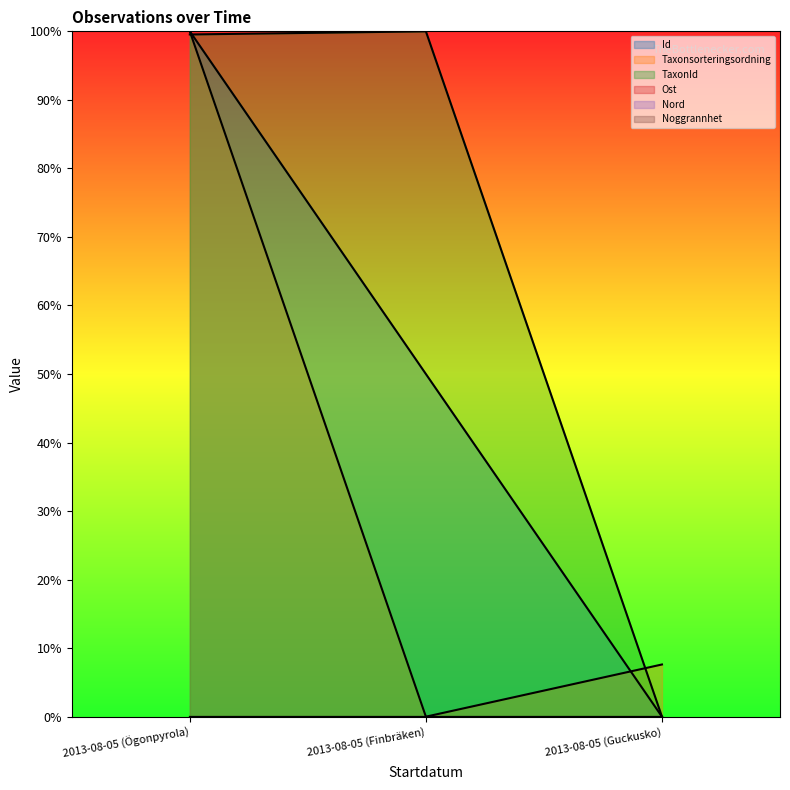

What is the average value of the Id series?

50.0